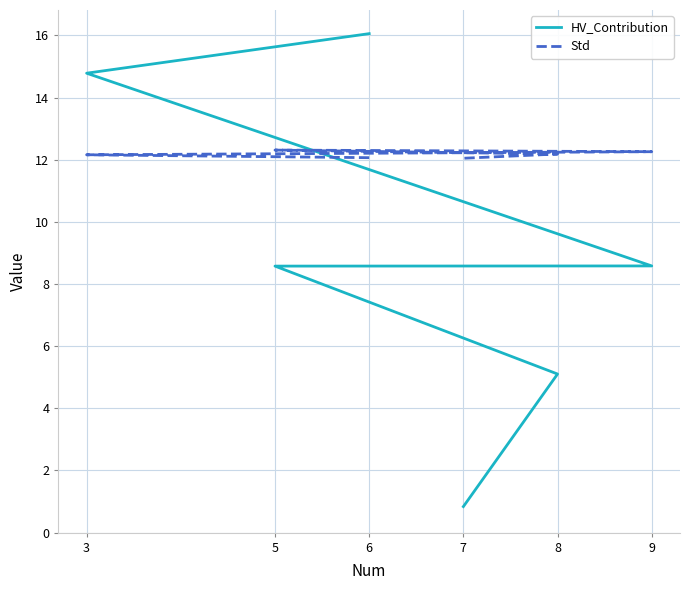

What is the smallest value displayed?

0.8